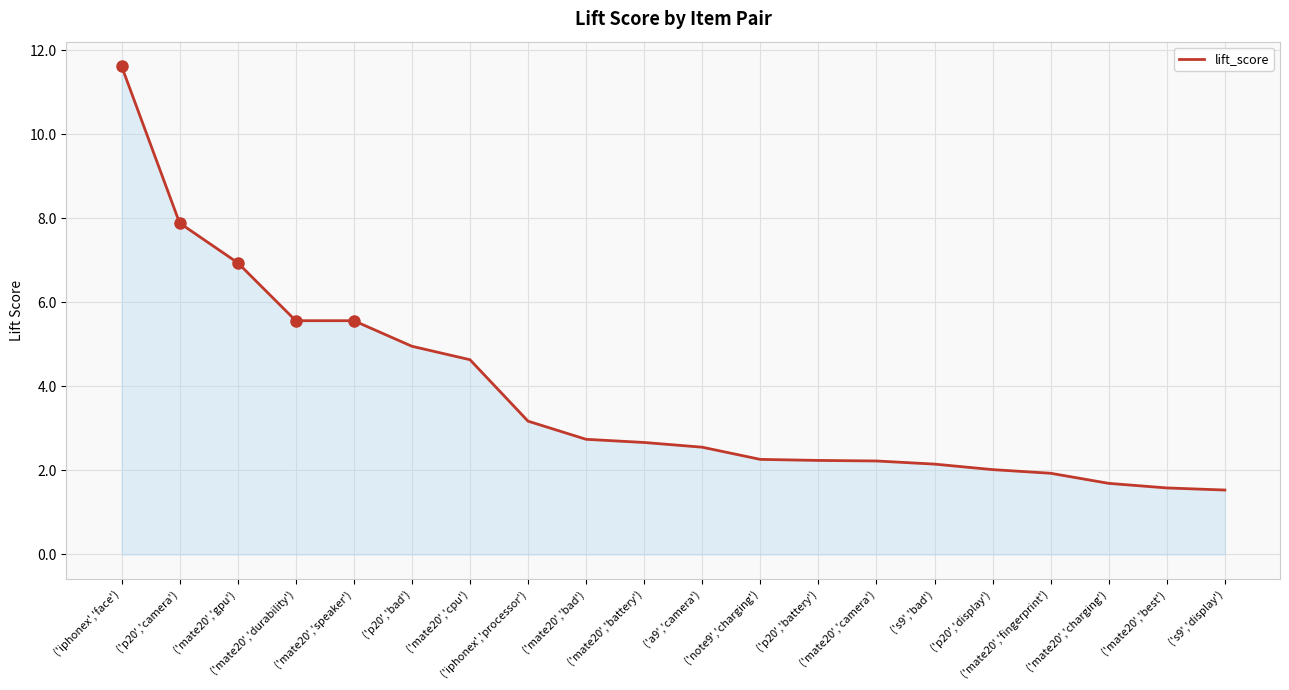

What is the difference between the maximum and minimum values?

10.1